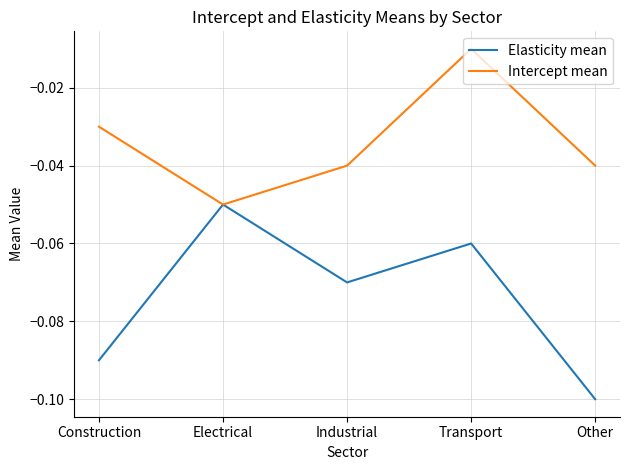

Which label corresponds to the smallest value in the chart?

Other